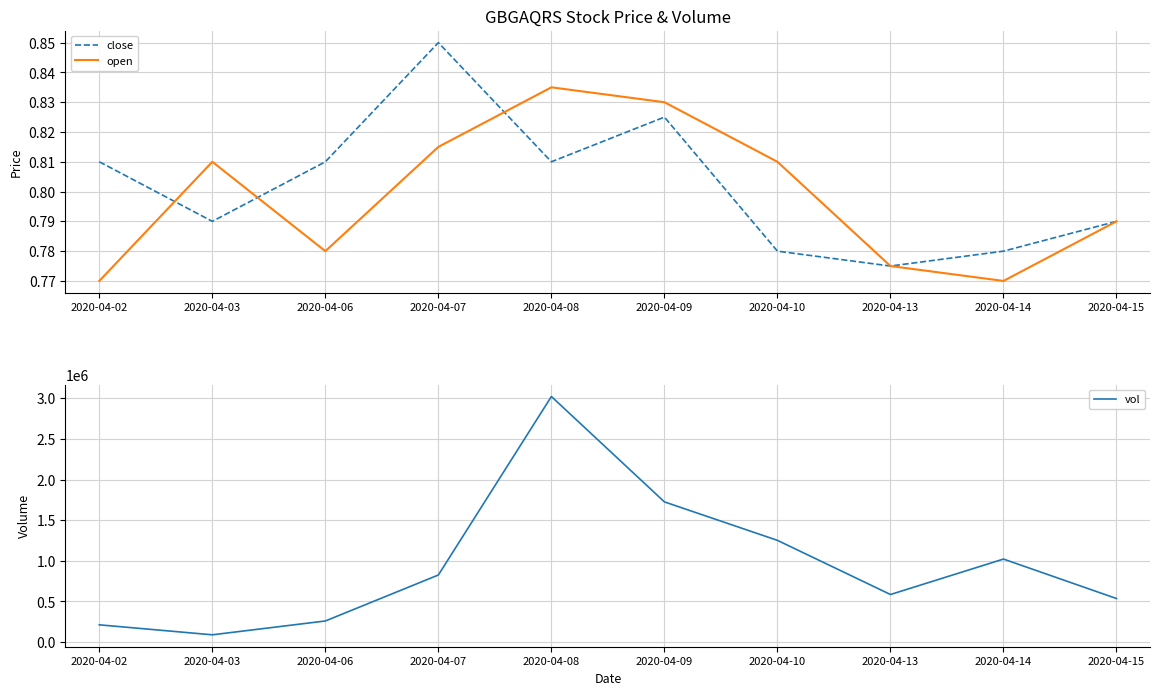

What is the difference between the maximum and minimum values in the close series?

0.1